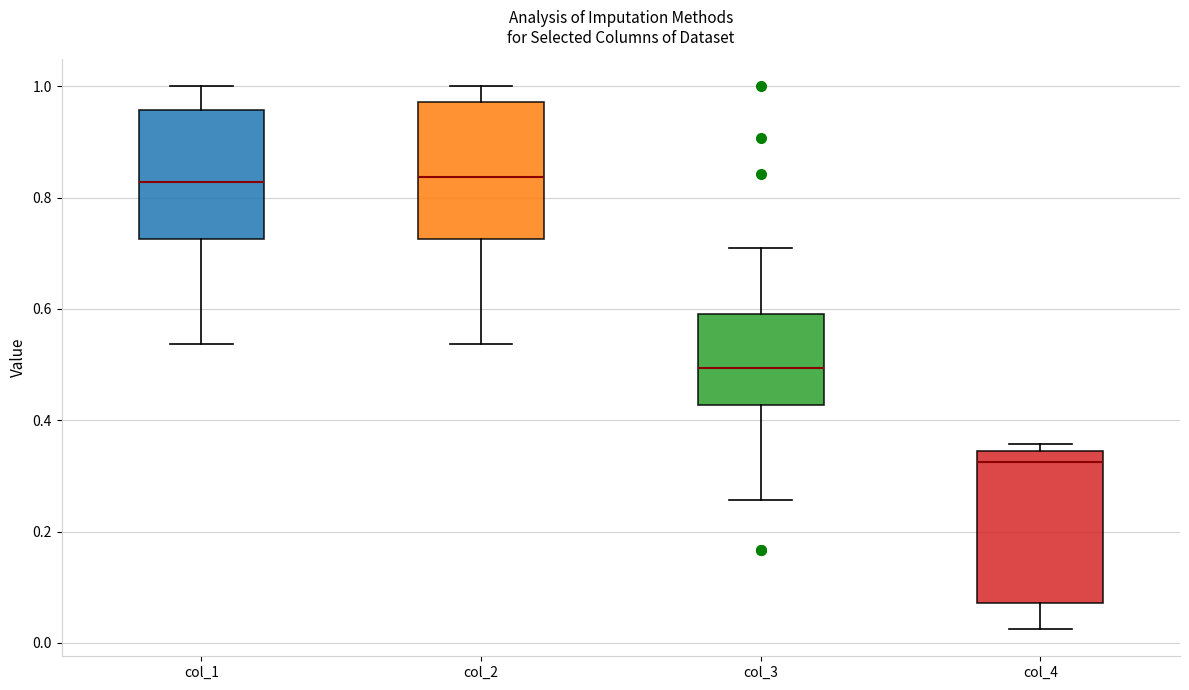

Reading left to right, read every box against the y-axis: the position of its median line, the range the box covers, and the ends of its whiskers. The values are not printed on the chart, so give them approximately, as read against the axis.

col_1: median 0.82, box 0.72 to 0.96, whiskers 0.54 to 1.00
col_2: median 0.84, box 0.72 to 0.98, whiskers 0.54 to 1.00
col_3: median 0.50, box 0.42 to 0.60, whiskers 0.26 to 0.70
col_4: median 0.32, box 0.08 to 0.34, whiskers 0.02 to 0.36